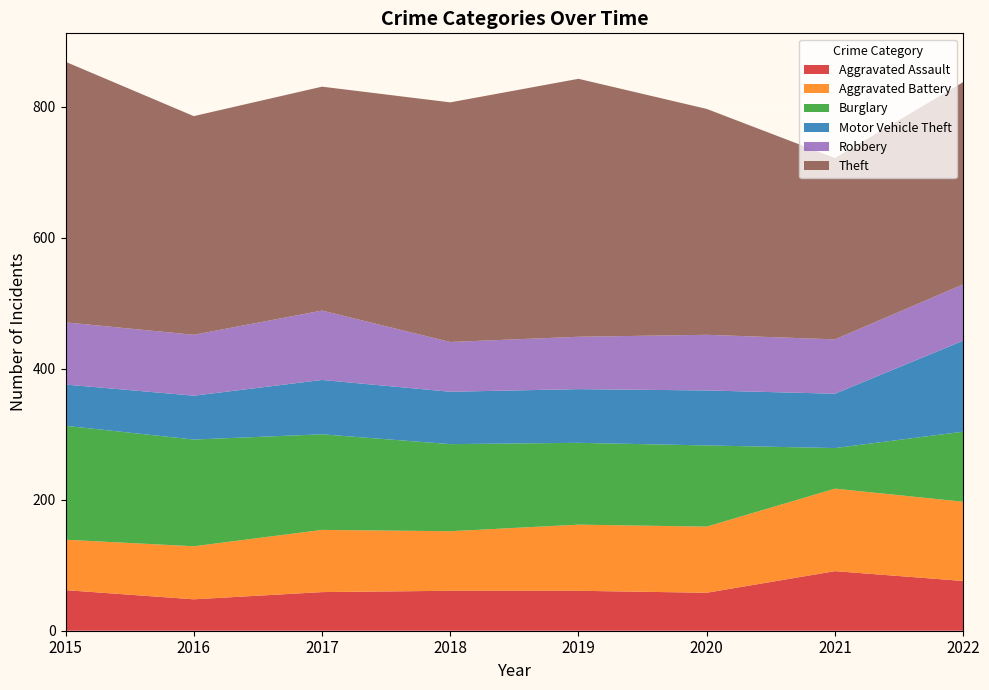

Reading left to right, list all the values displayed in this chart.

Aggravated Assault: 62	48	59	61	61	58	91	76
Aggravated Battery: 77	81	95	91	101	101	126	121
Burglary: 174	163	146	133	125	124	62	107
Motor Vehicle Theft: 63	67	83	80	82	84	83	139
Robbery: 95	93	106	76	80	85	83	86
Theft: 398	334	342	366	394	345	277	309